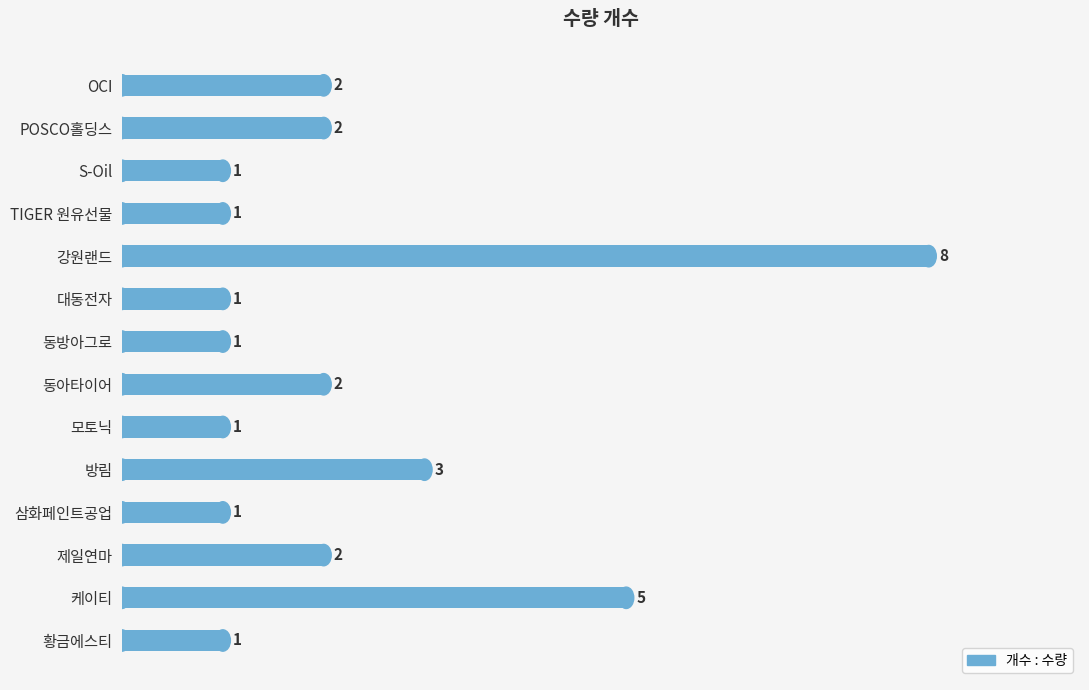

Which has a higher value, 케이티 or 동방아그로?

케이티